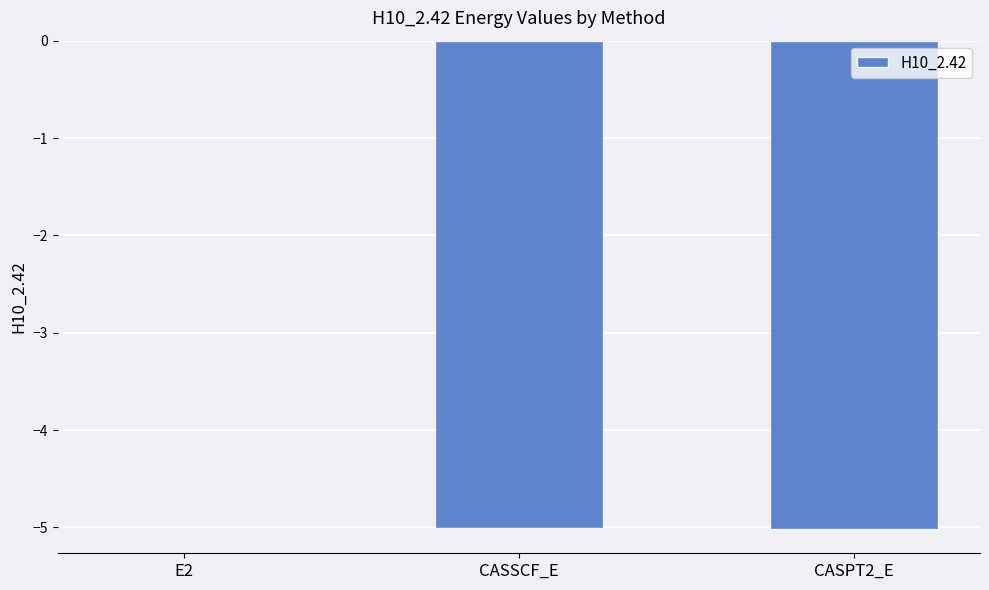

Between E2 and CASSCF_E, which is larger?

E2